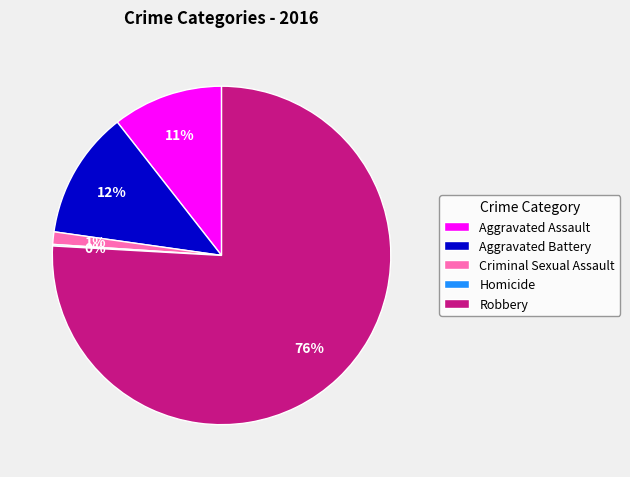

Which category accounts for the majority?

Robbery